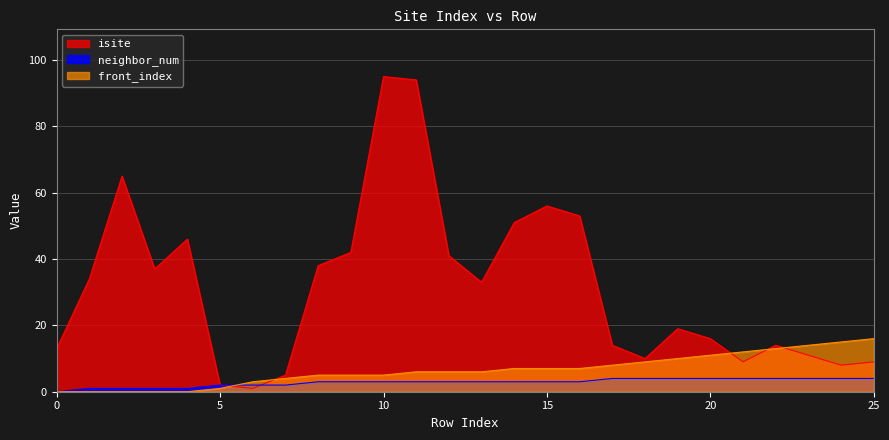

Read the neighbor_num value at 7.

2